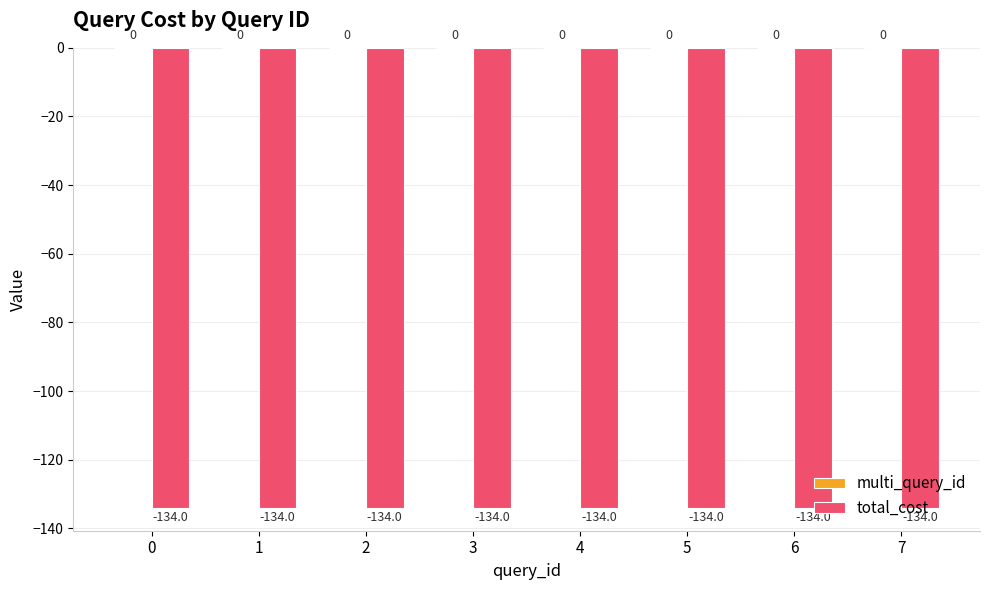

At 1, list the series in order from smallest to largest.

total_cost, multi_query_id